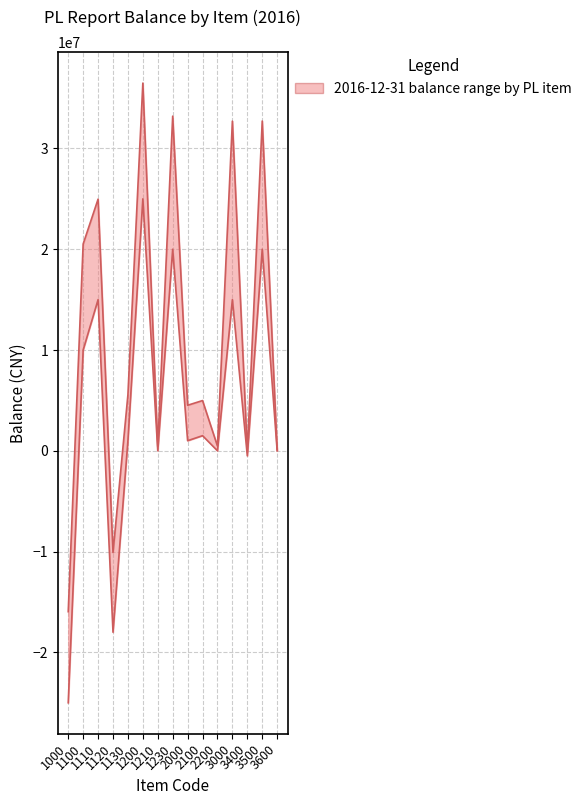

At which category does the chart reach its minimum across all series?

1000